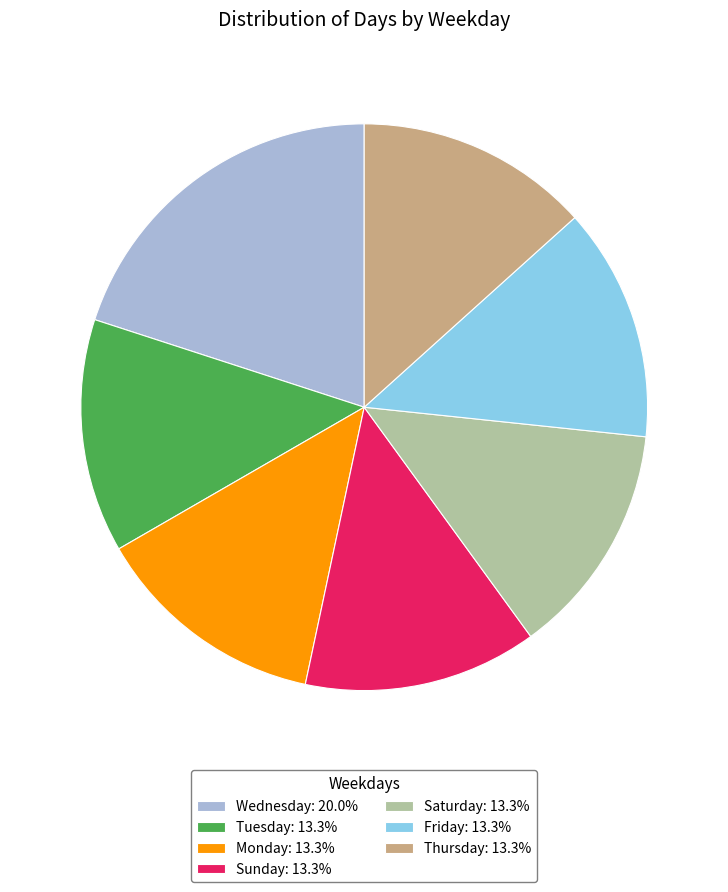

Is the sum of Saturday: 13.3% and Wednesday: 20.0% greater than half?

No